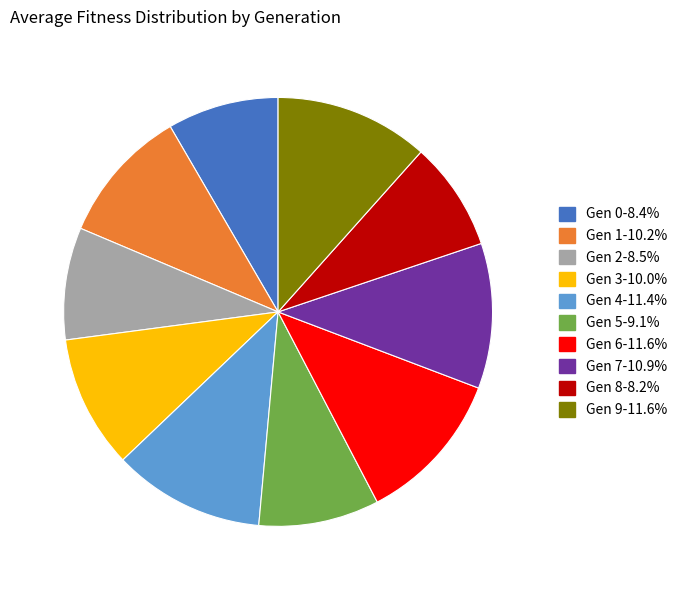

Does any single category account for the majority?

No